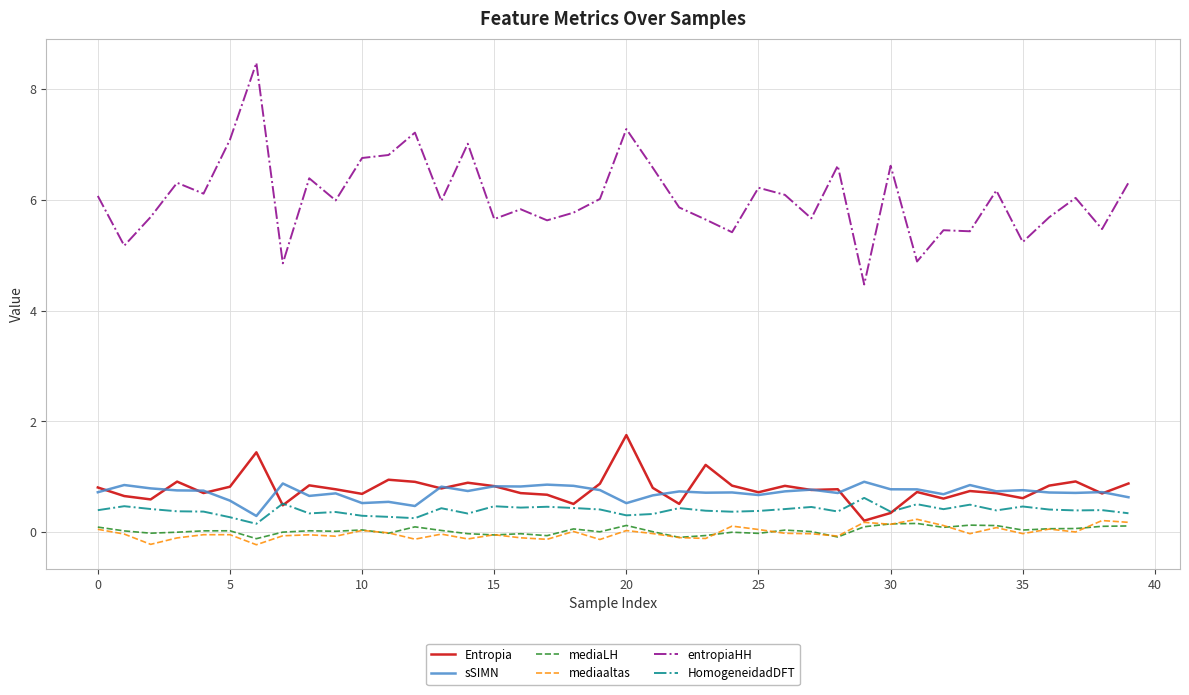

Which series has the widest spread of values?

entropiaHH